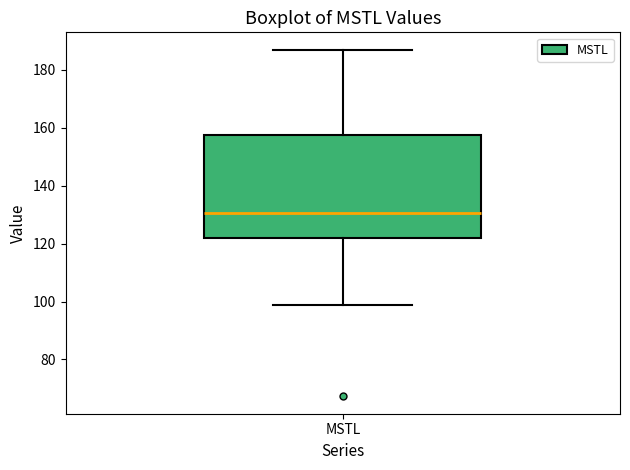

Where does the median line of the box for MSTL sit on the y-axis? The values are not printed on the chart, so give them approximately, as read against the axis.

130